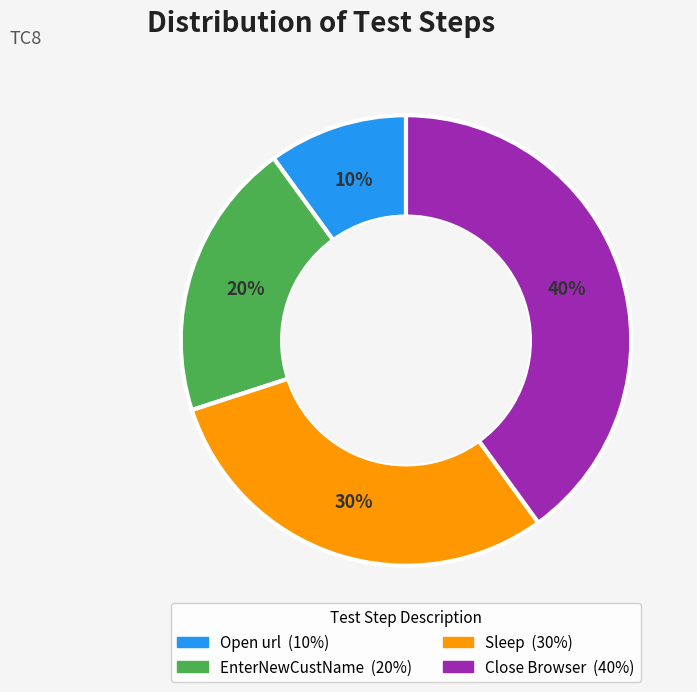

Does Open url represent more than half of the total?

No